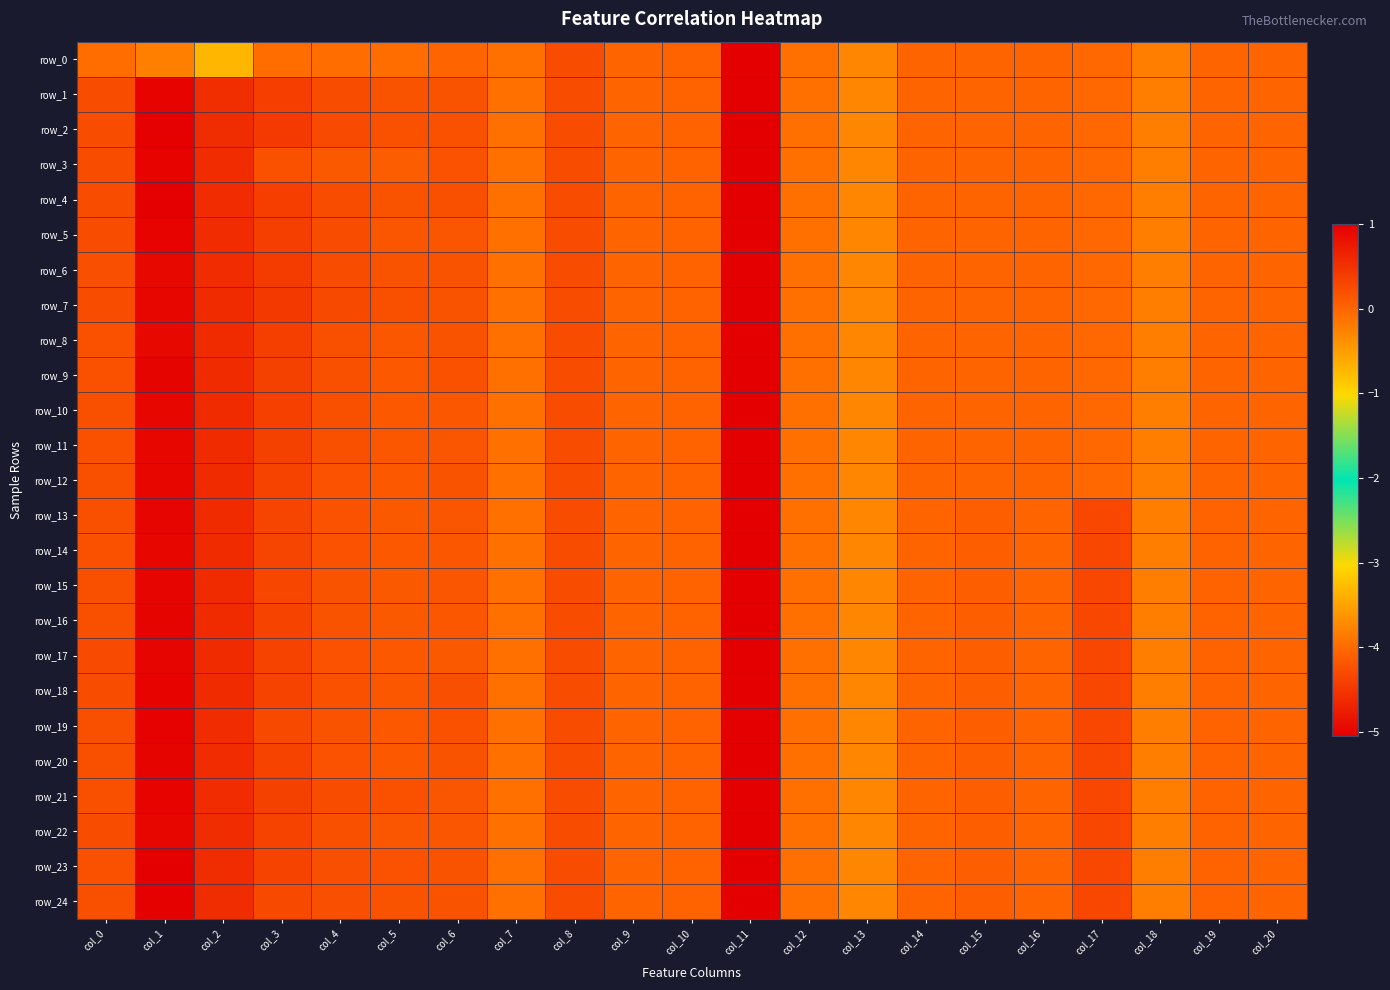

What is the spread (max minus min) of values at col_3?

0.5